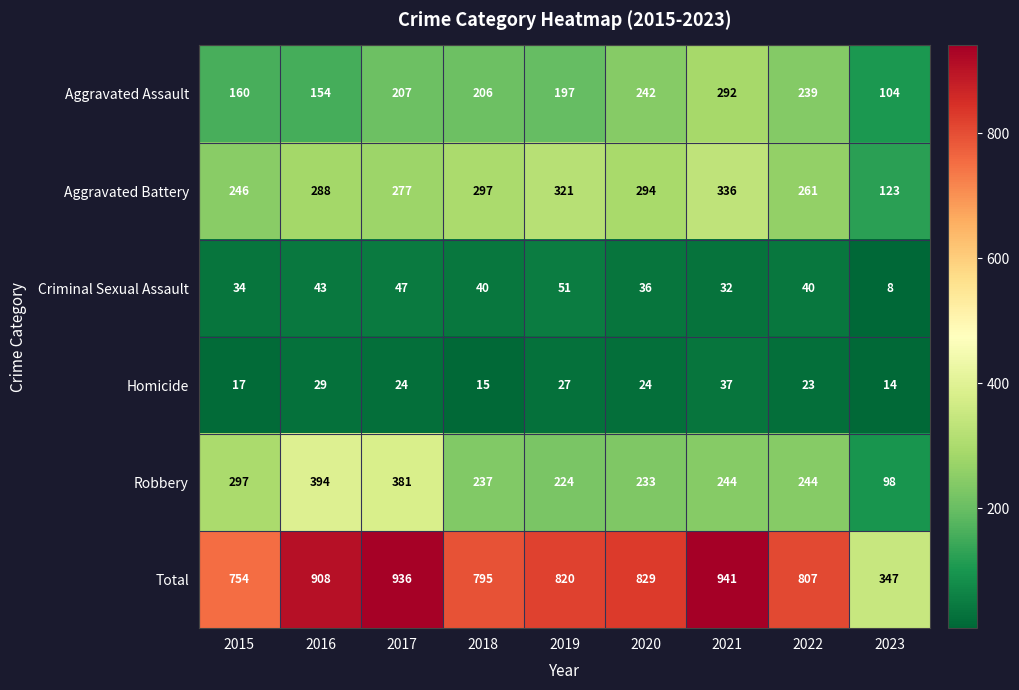

Is the value of Robbery at 2020 greater than the value of Aggravated Assault at 2015?

Yes